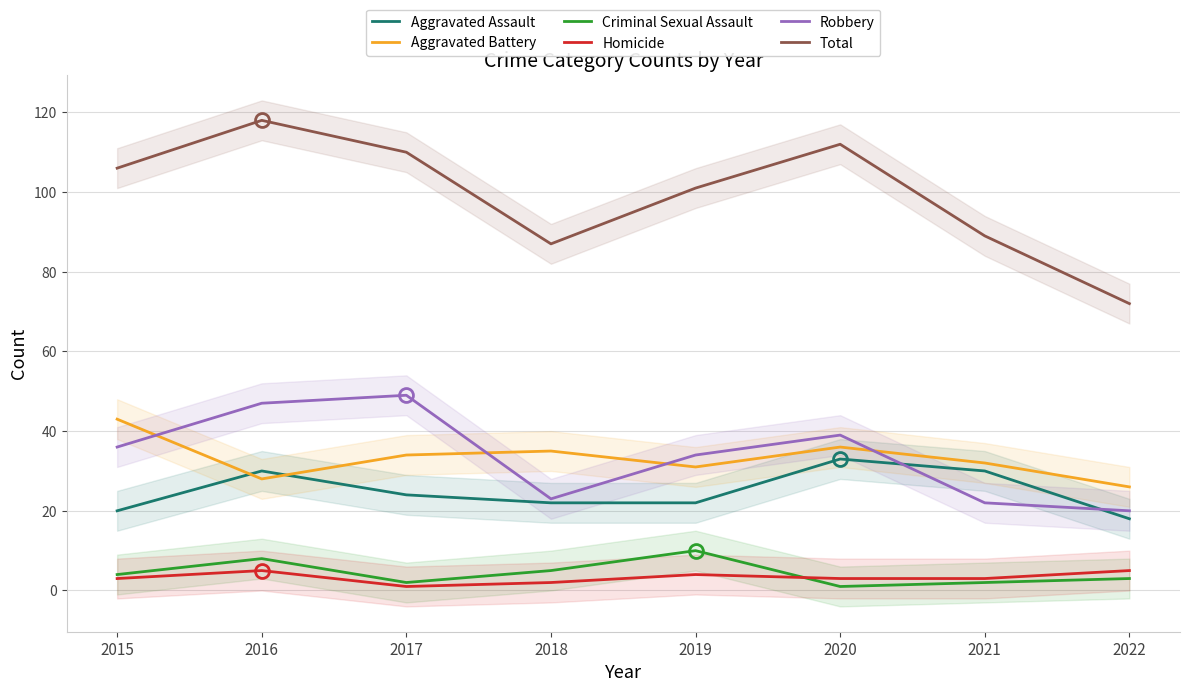

The value of Total at 2016 is 207. True or false?

False